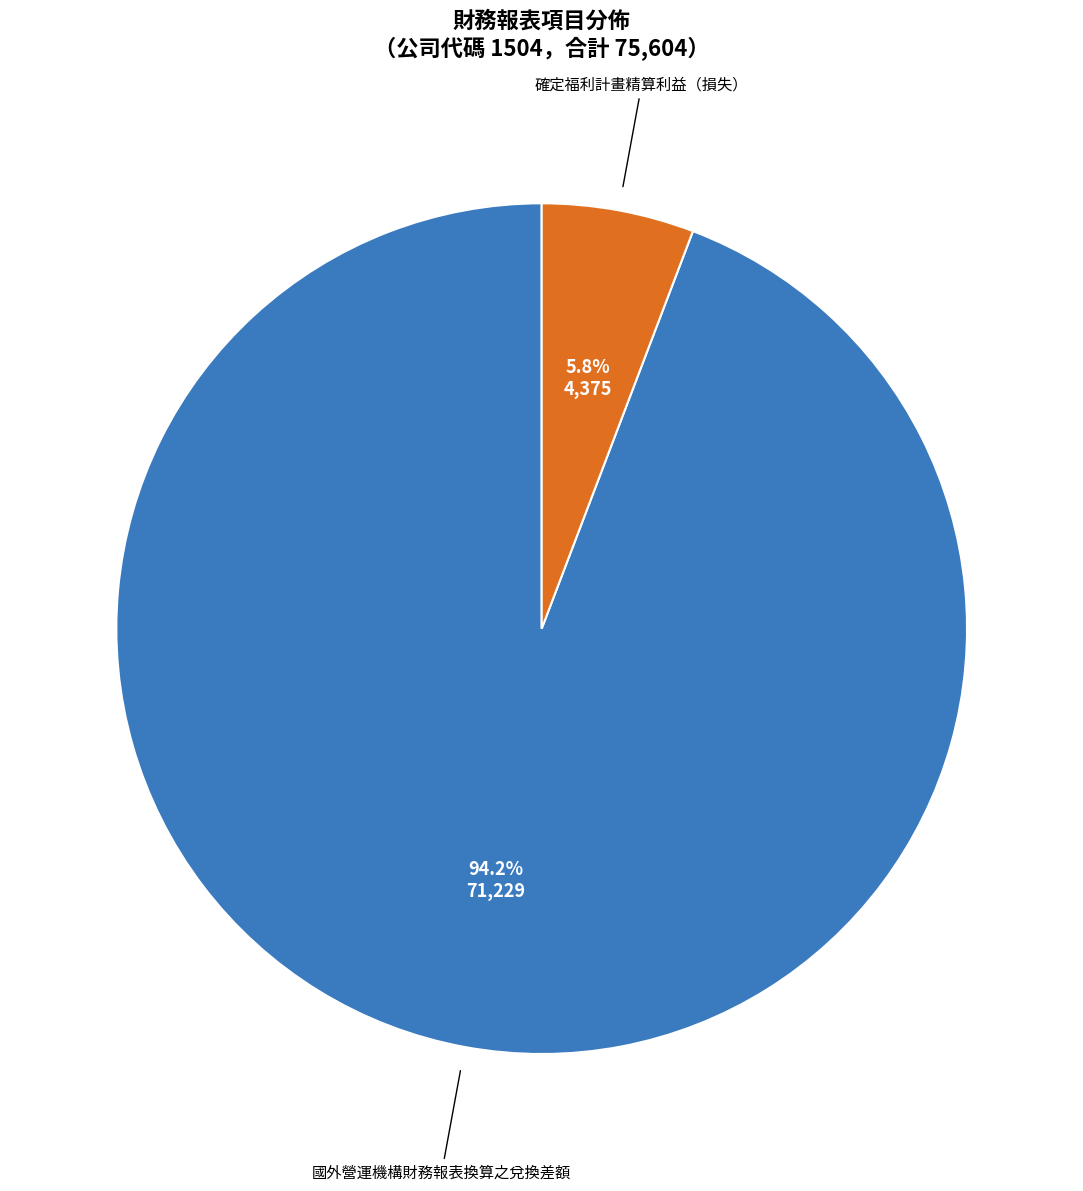

To the nearest percent, what is the average slice percentage?

50%